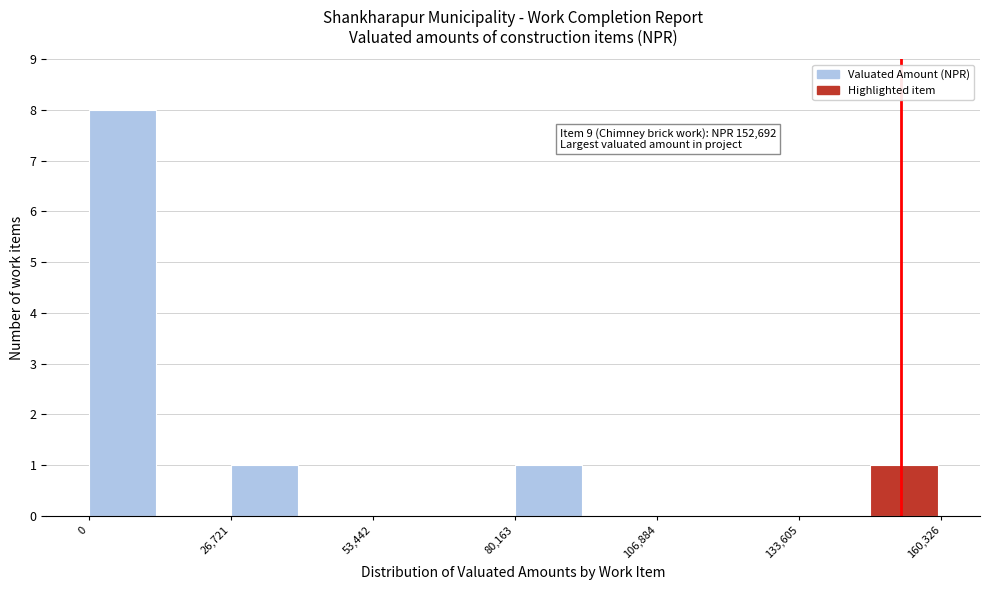

Around what value on the x-axis is the tallest bar? Give the approximate position of its centre, as read against the axis.

5000